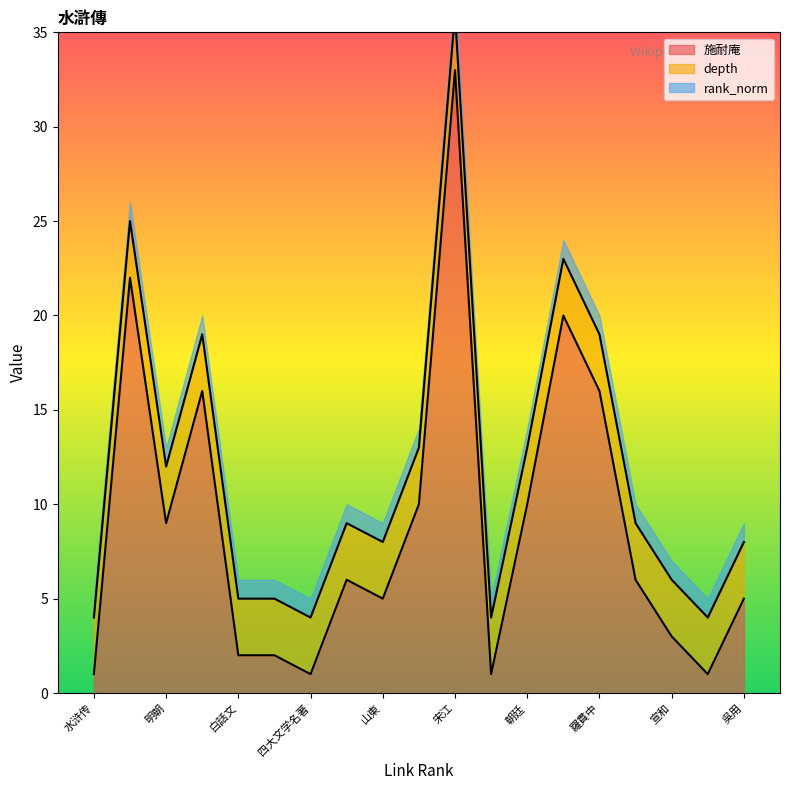

What is the maximum value for 施耐庵?

33